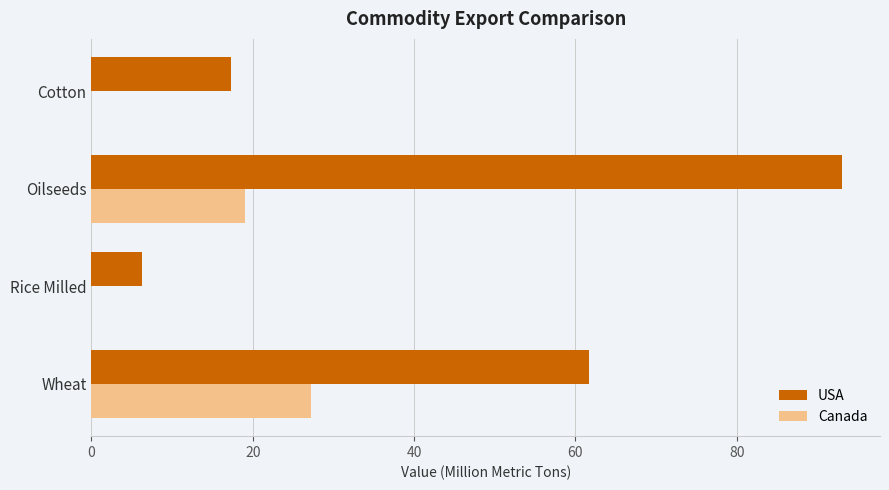

Is it true that Canada equals -13.2 at Cotton?

False